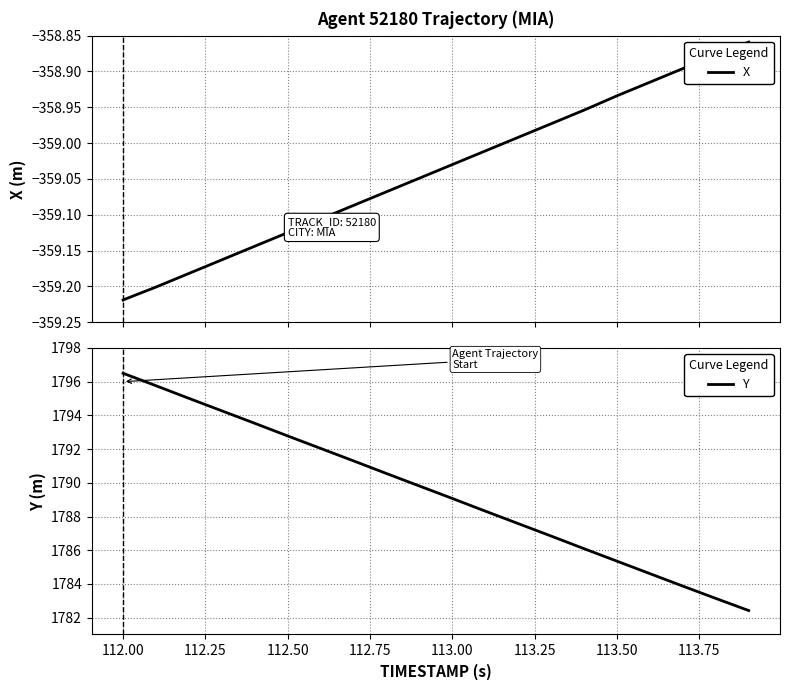

At which label does Y reach its peak?

112.00